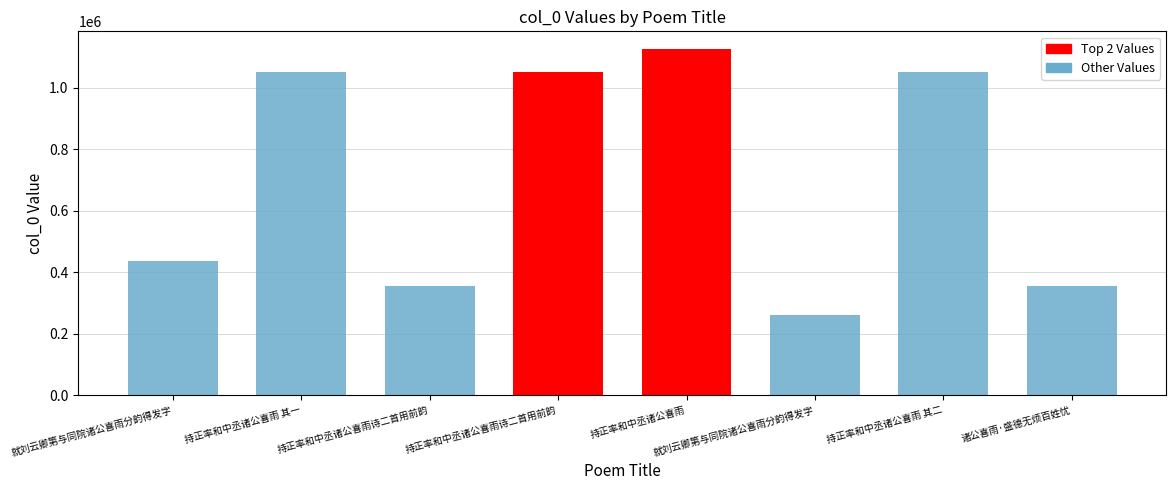

What is the average value?

711316